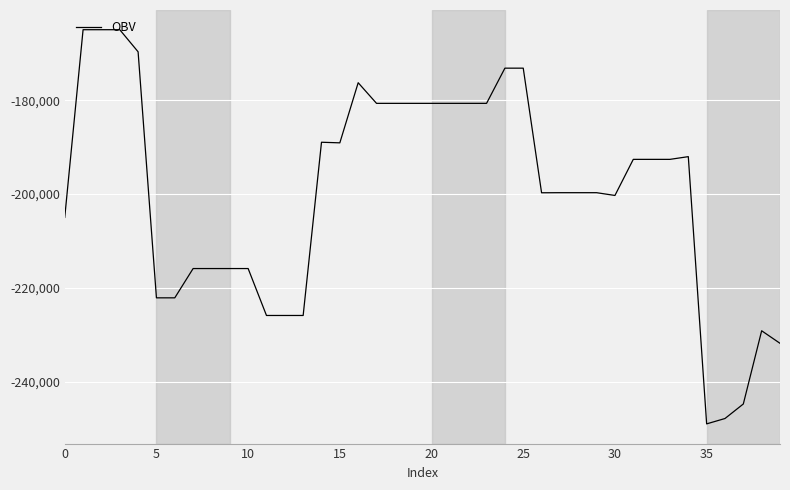

What is the greatest value displayed?

-164957.6